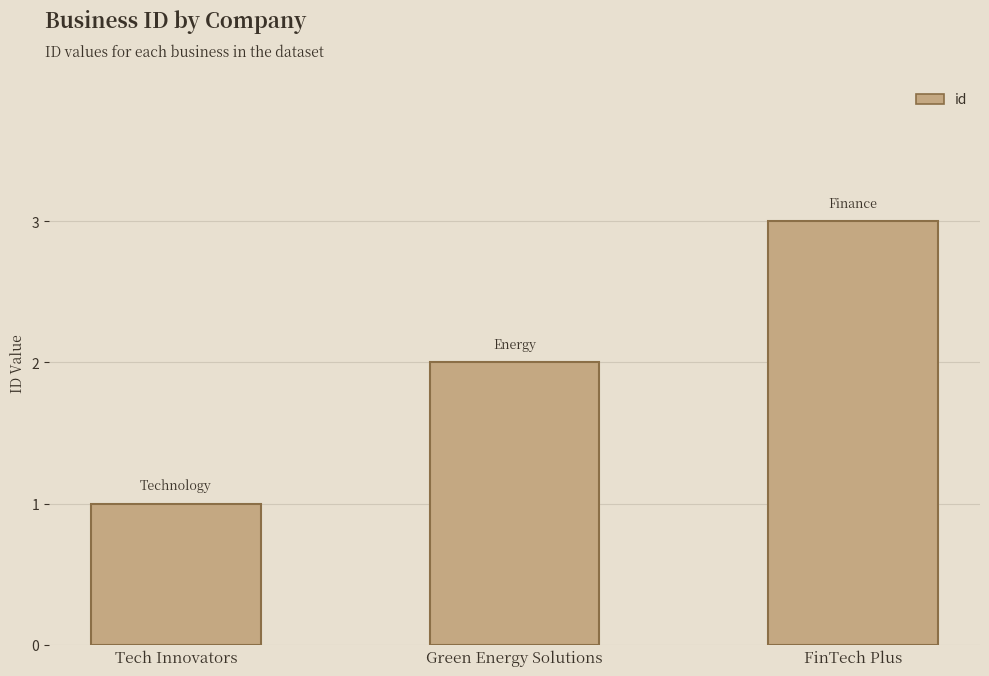

What is the maximum value shown in the chart?

3